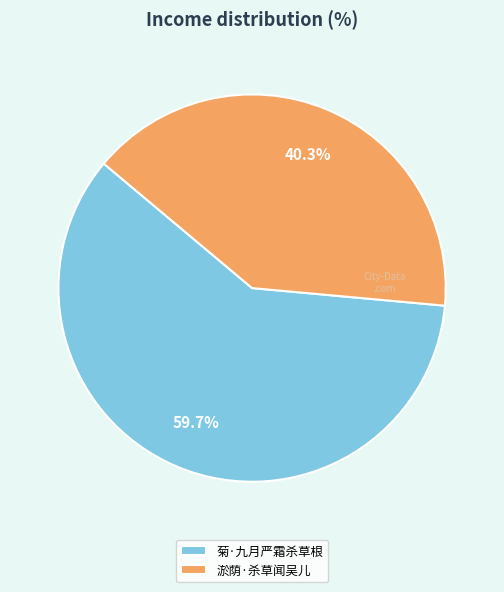

To the nearest percent, what is the difference between the largest and smallest slice percentages?

19%